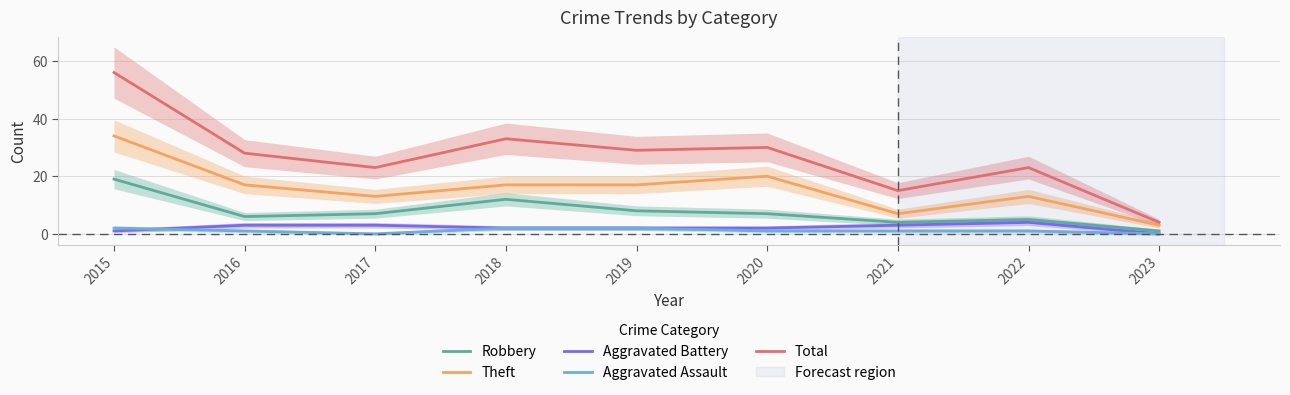

What is the total value across all series at 2023?

8